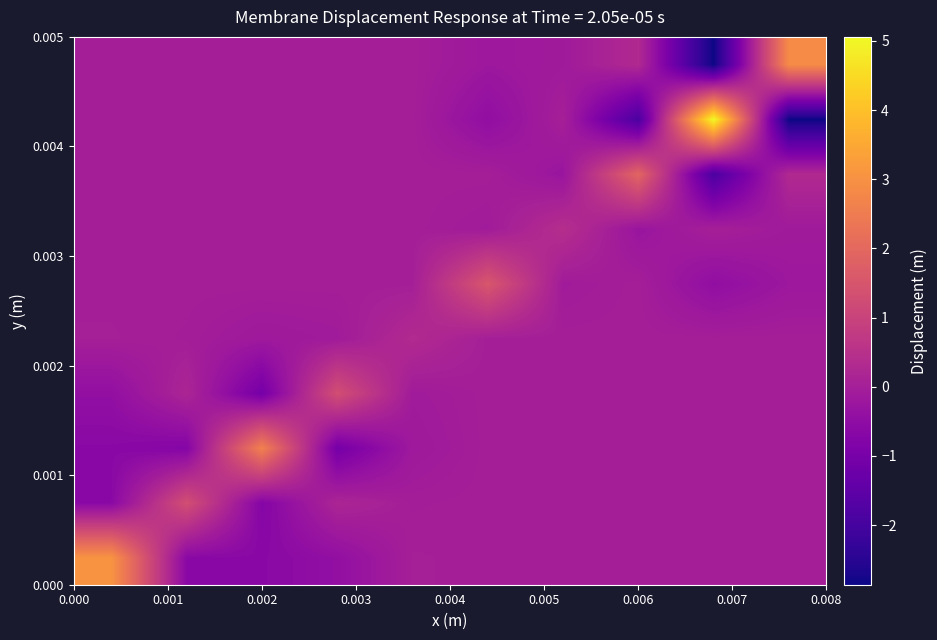

How many distinct data groups are displayed?

10